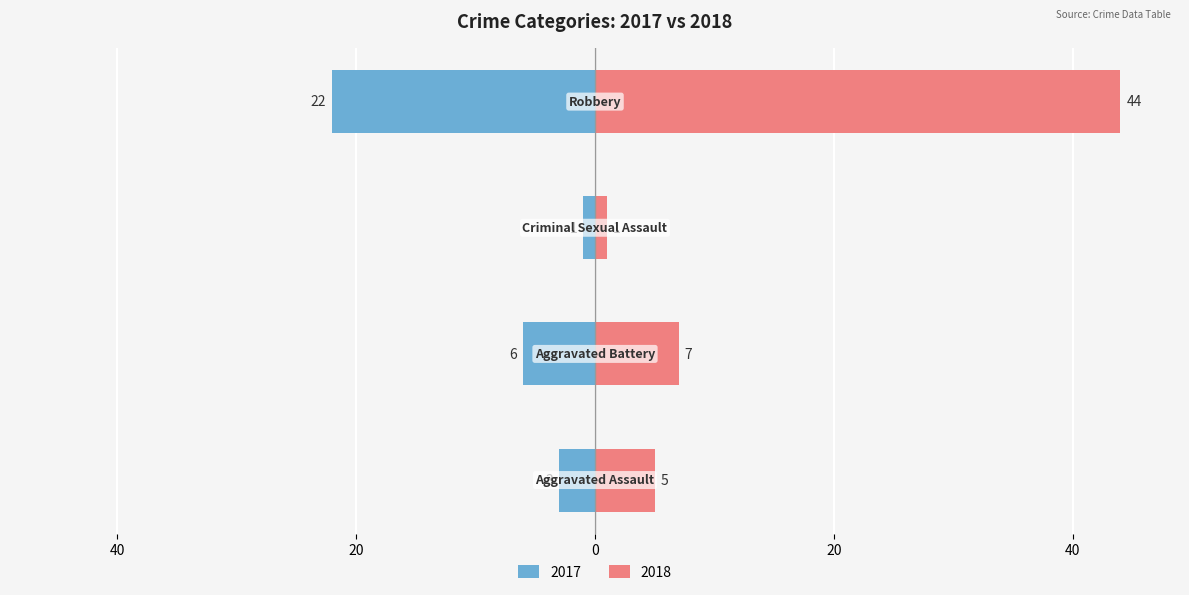

Does the chart contain any negative values?

No